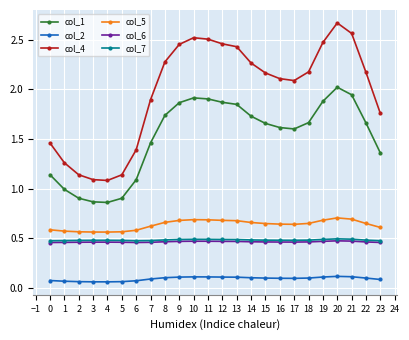

Which category has the highest value across all series?

20